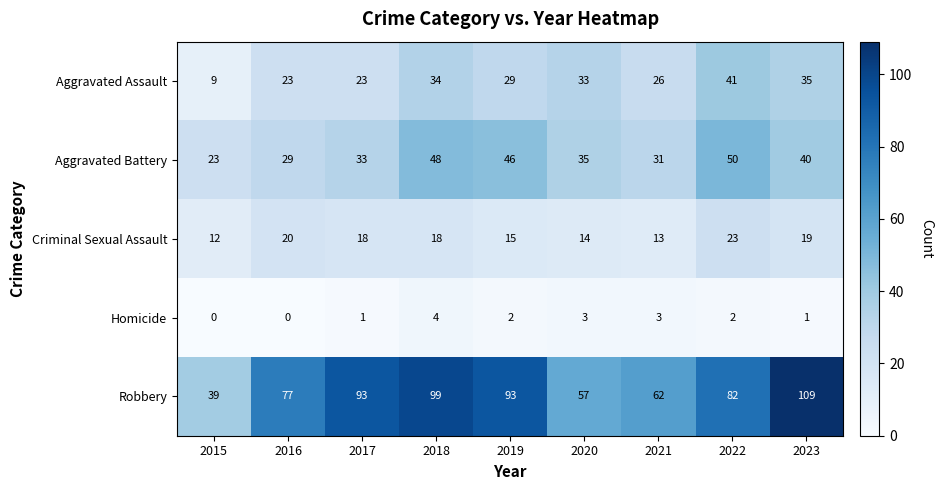

Which series changed the most between 2020 and 2023?

Robbery